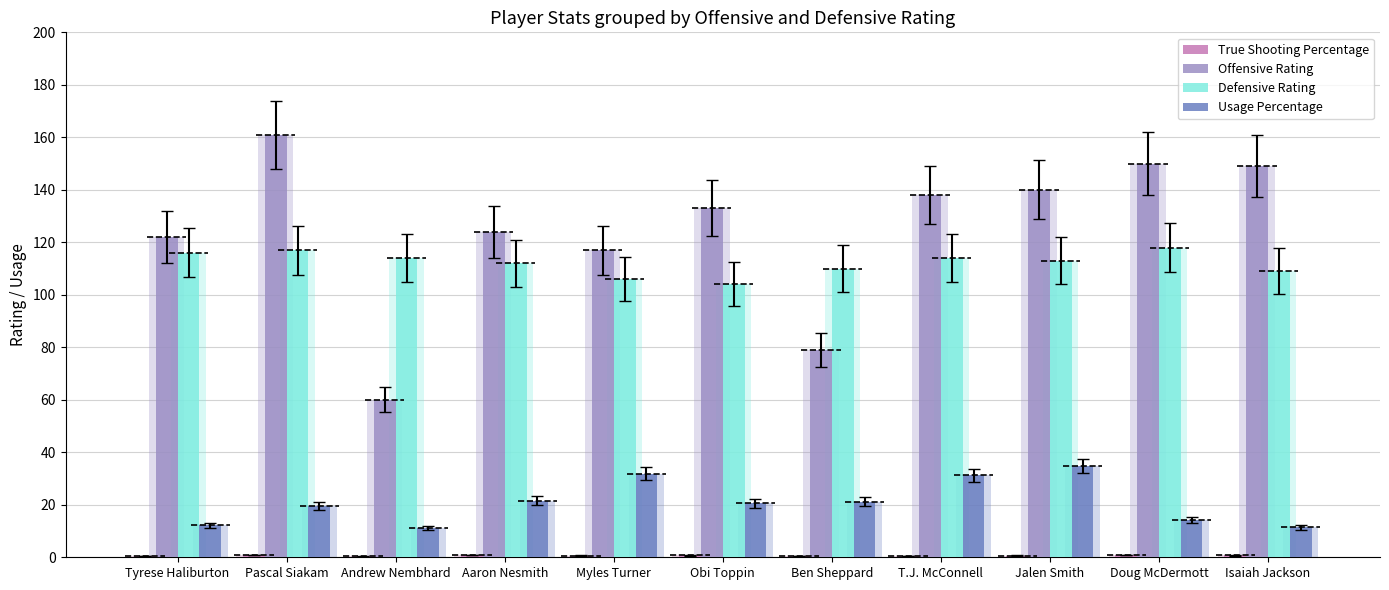

What is the difference between the Defensive Rating values at Obi Toppin and Pascal Siakam?

13.0